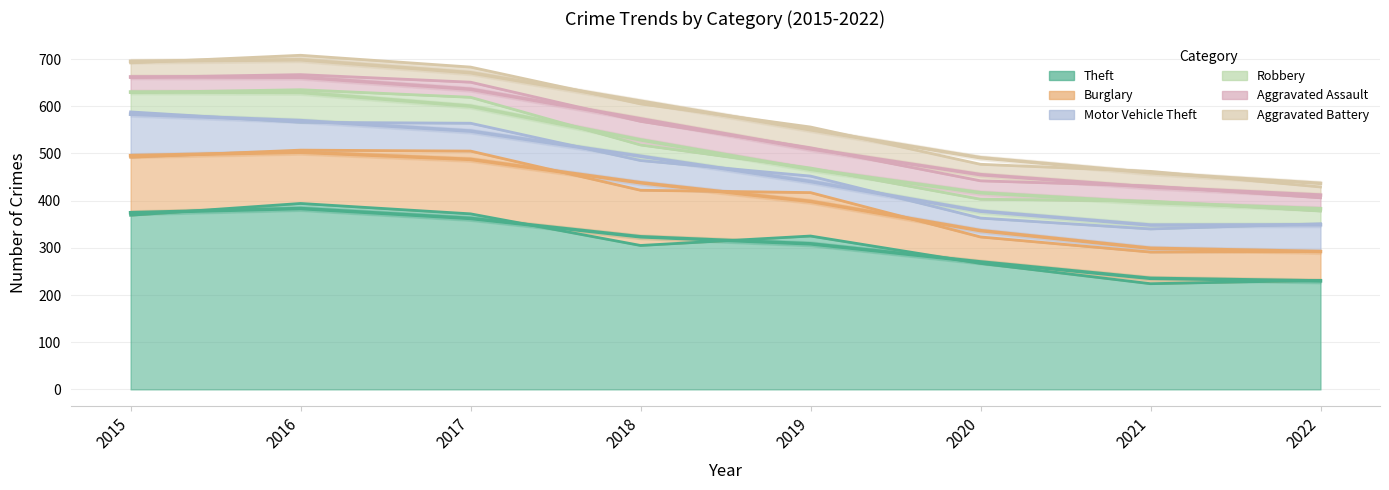

Where is the first local maximum for Robbery?

2016